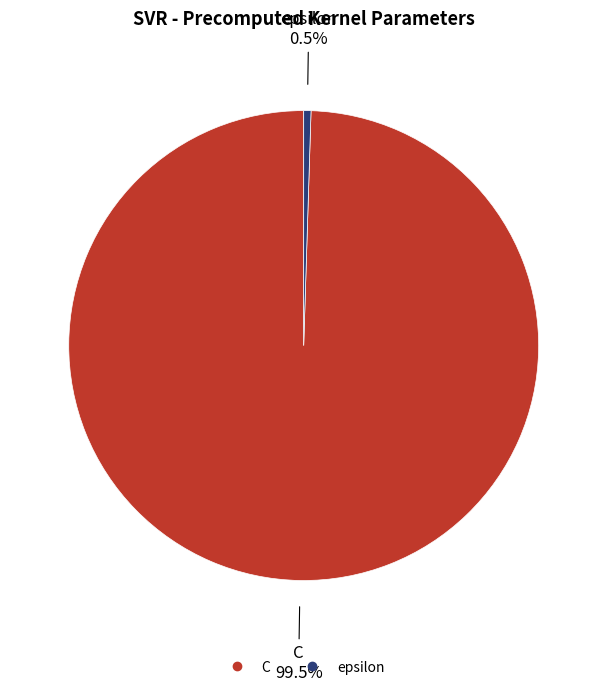

Rank the categories by value from highest to lowest.

C, epsilon